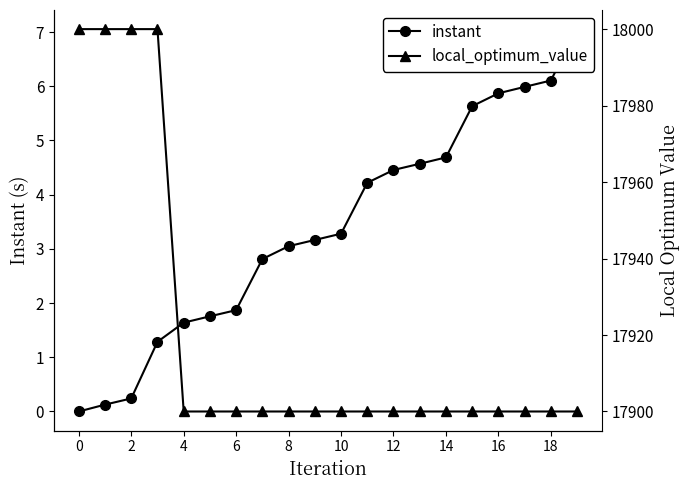

What is the difference between the second highest and second lowest values in the local_optimum_value series?

100.0